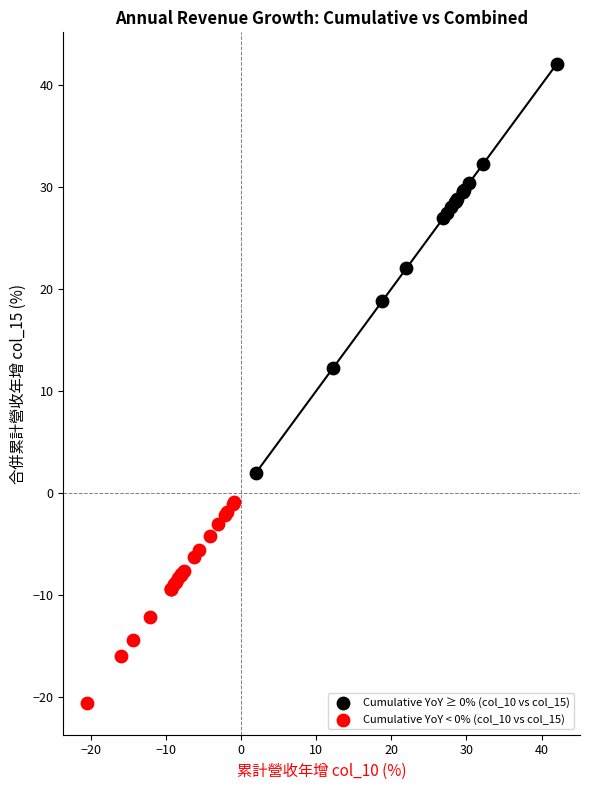

Which series reaches the maximum Y coordinate?

Cumulative YoY ≥ 0% (col_10 vs col_15)